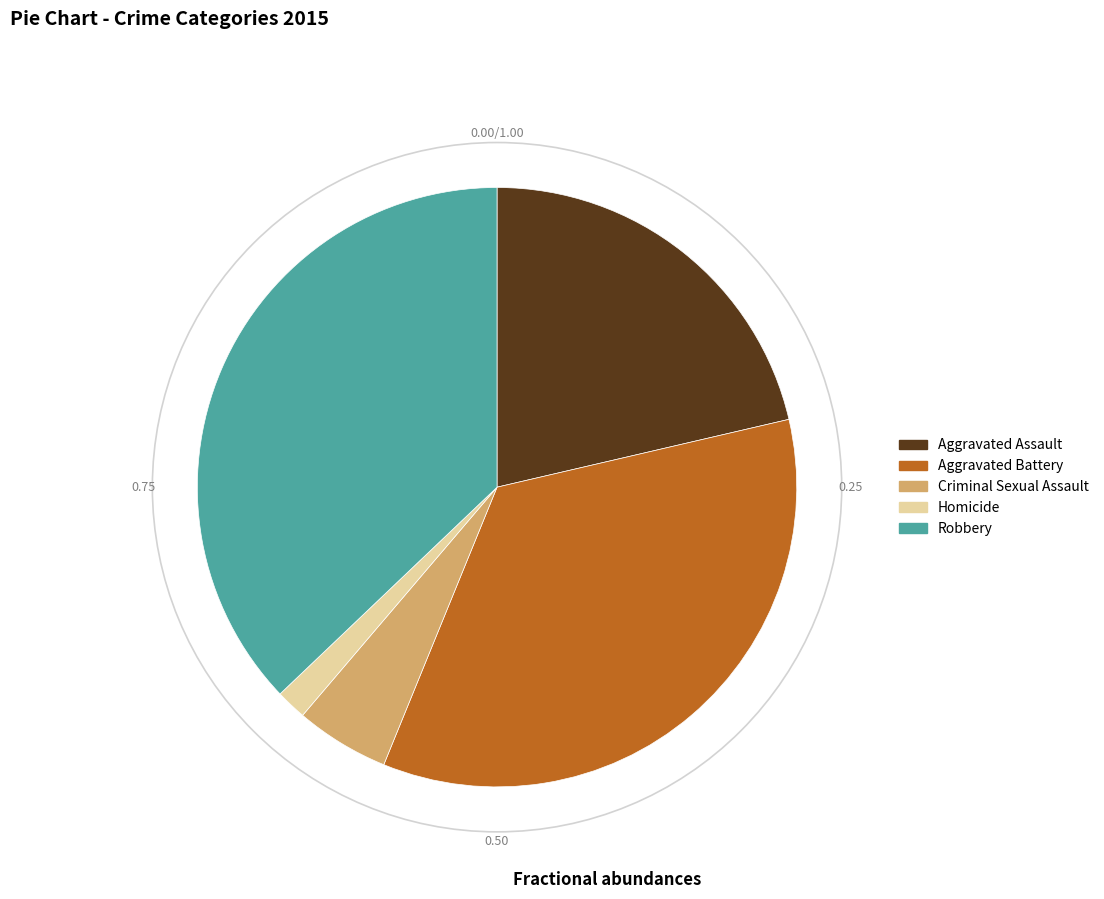

Count the number of slices in the pie.

5